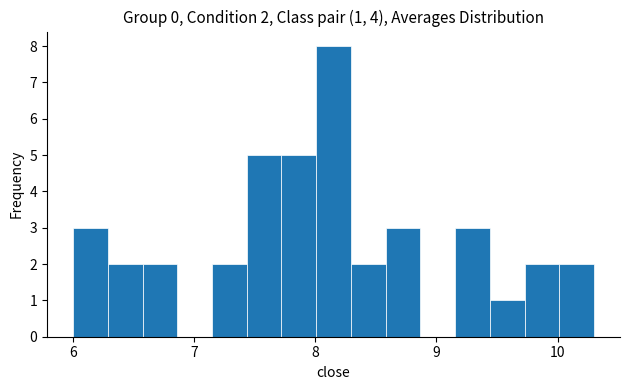

Around what value on the x-axis is the tallest bar? Give the approximate position of its centre, as read against the axis.

8.2